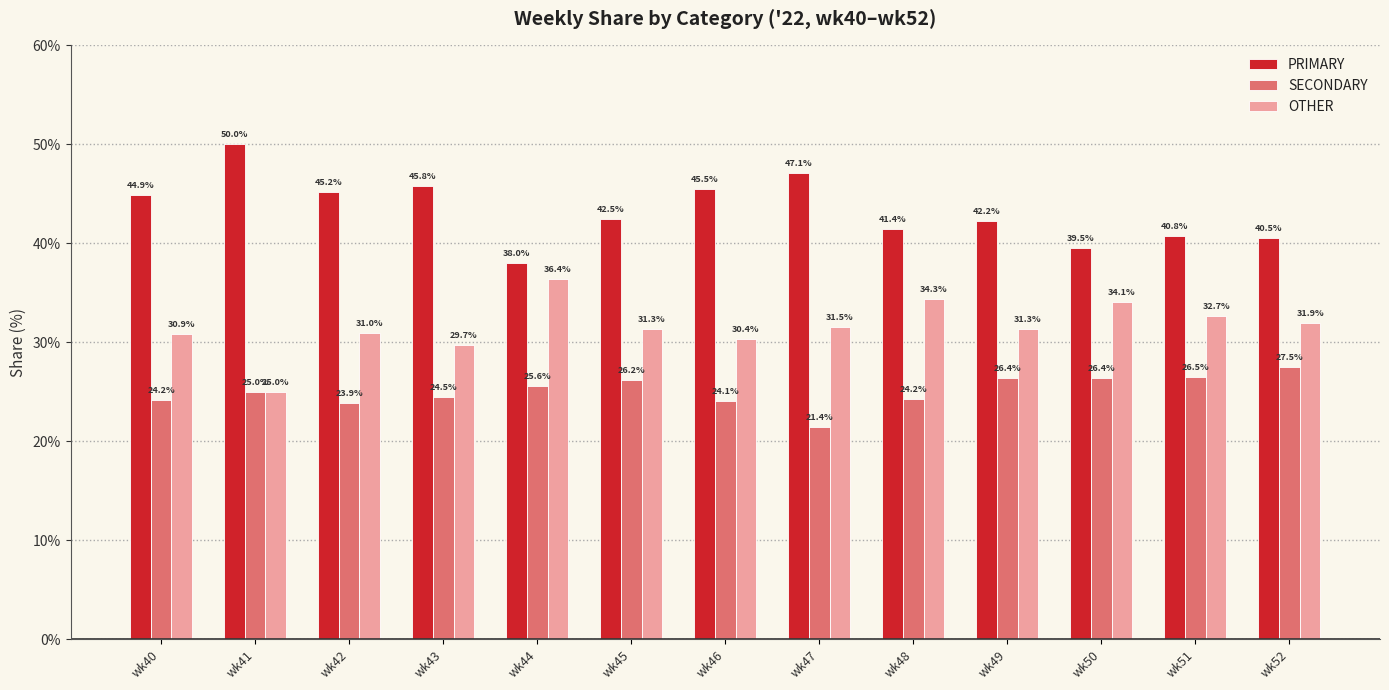

Are the bars grouped side by side (vs. stacked)?

Yes